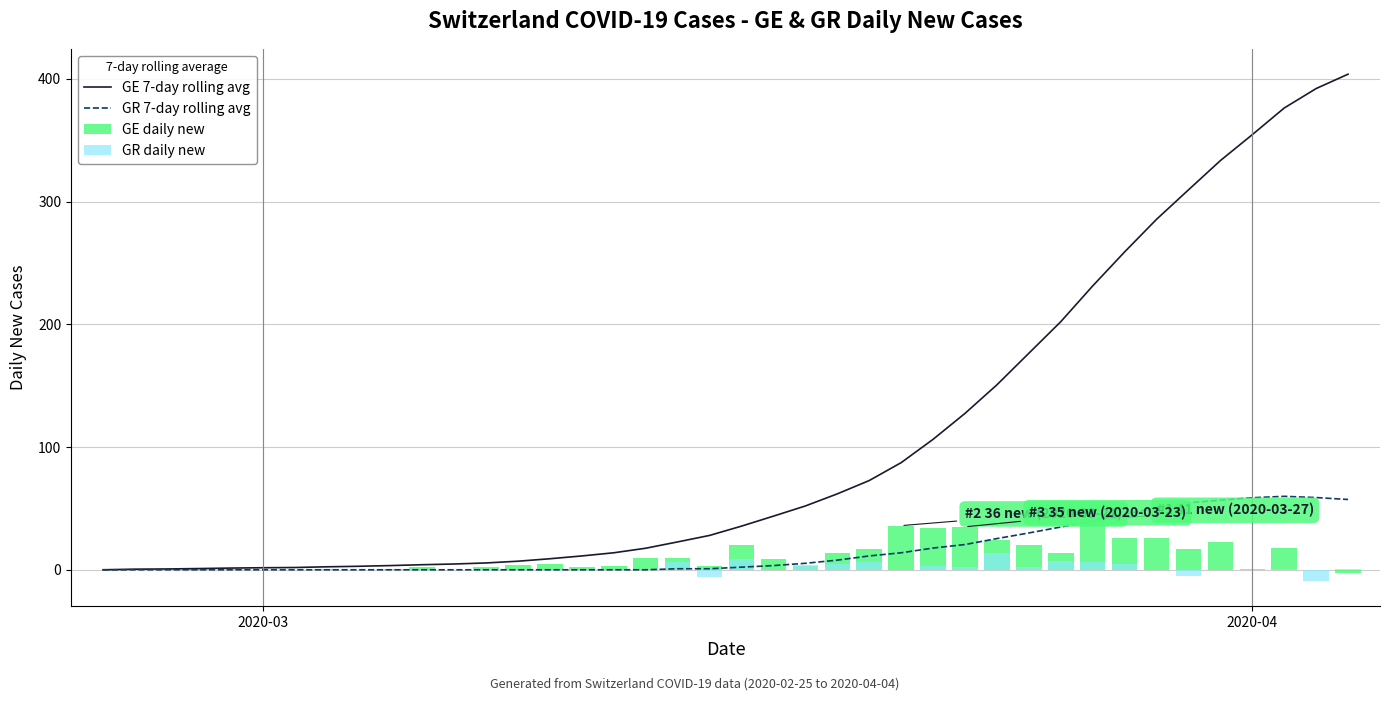

What is the highest value of the GE 7-day rolling avg series?

403.9